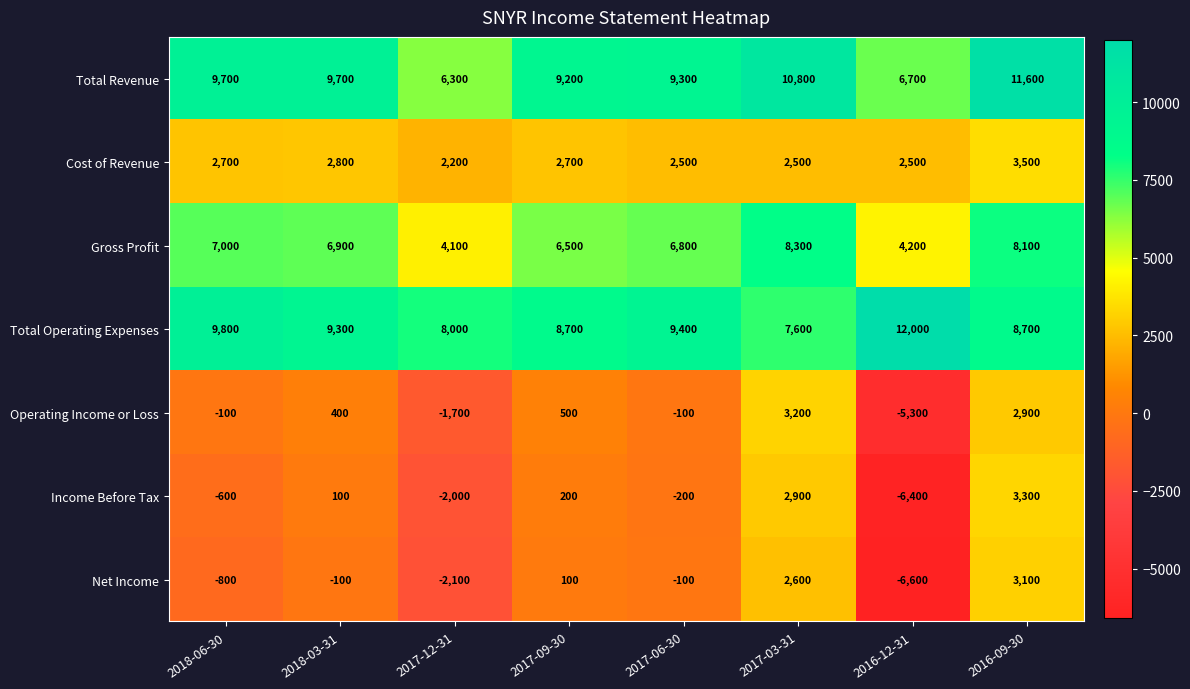

At which label is Total Operating Expenses closest to 9800?

2018-06-30